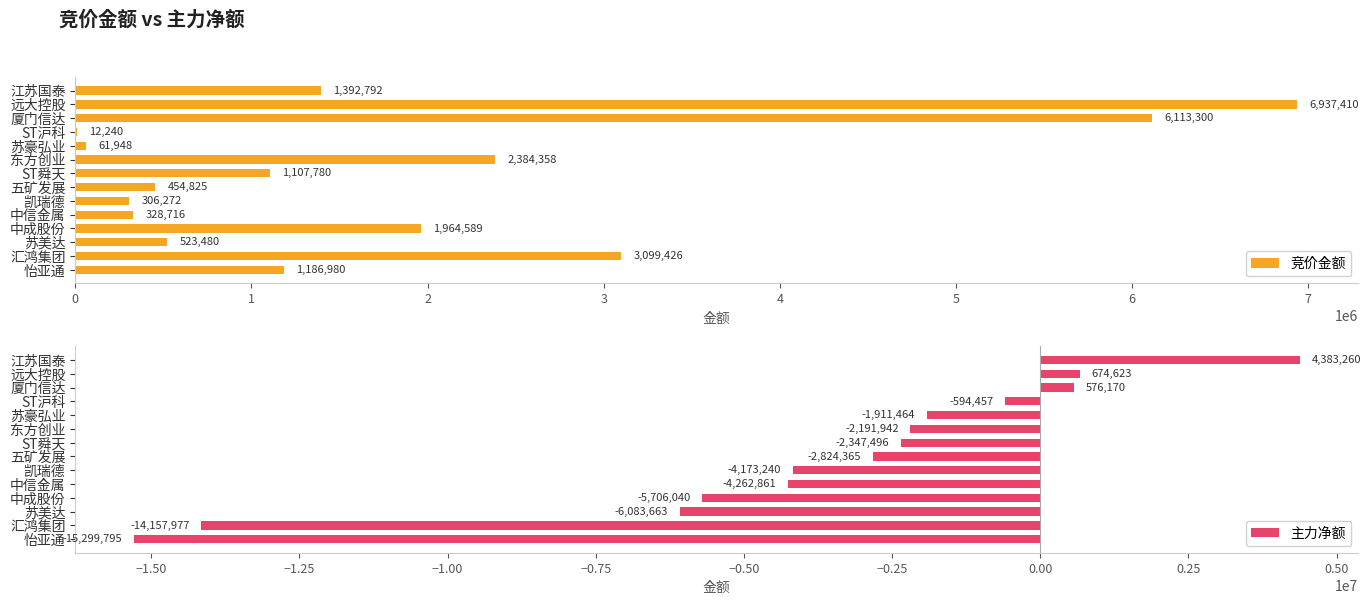

What is the spread (max minus min) of values at 9?

4591577